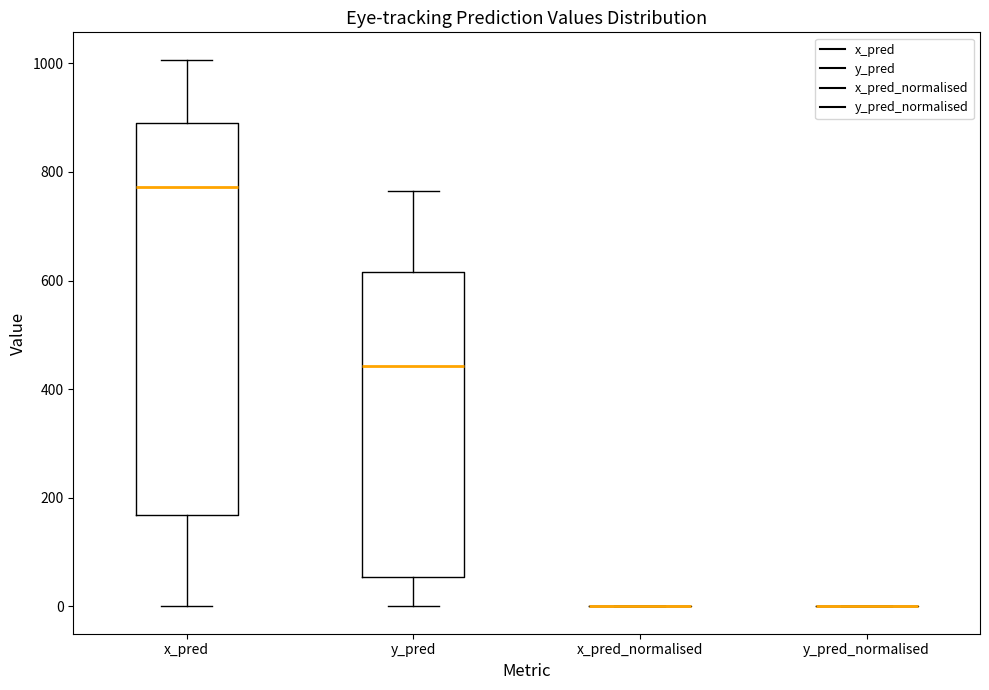

Reading left to right, read every box against the y-axis: the position of its median line, the range the box covers, and the ends of its whiskers. The values are not printed on the chart, so give them approximately, as read against the axis.

x_pred: median 780, box 160 to 900, whiskers 0 to 1000
y_pred: median 440, box 60 to 620, whiskers 0 to 760
x_pred_normalised: box collapsed to a line at 0, whiskers 0 to 0
y_pred_normalised: box collapsed to a line at 0, whiskers 0 to 0